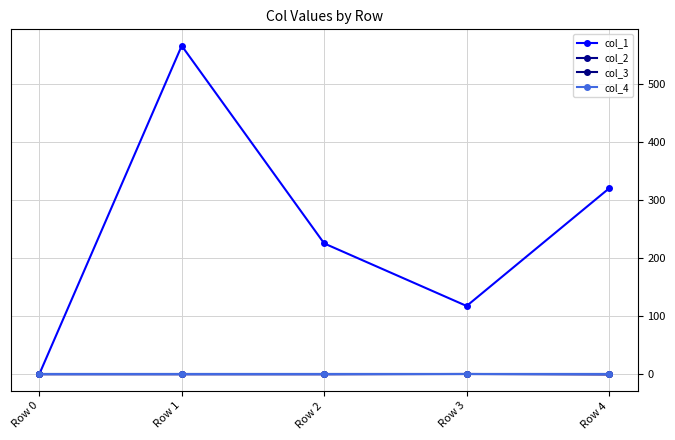

Is this an area chart (filled region under the line)?

No